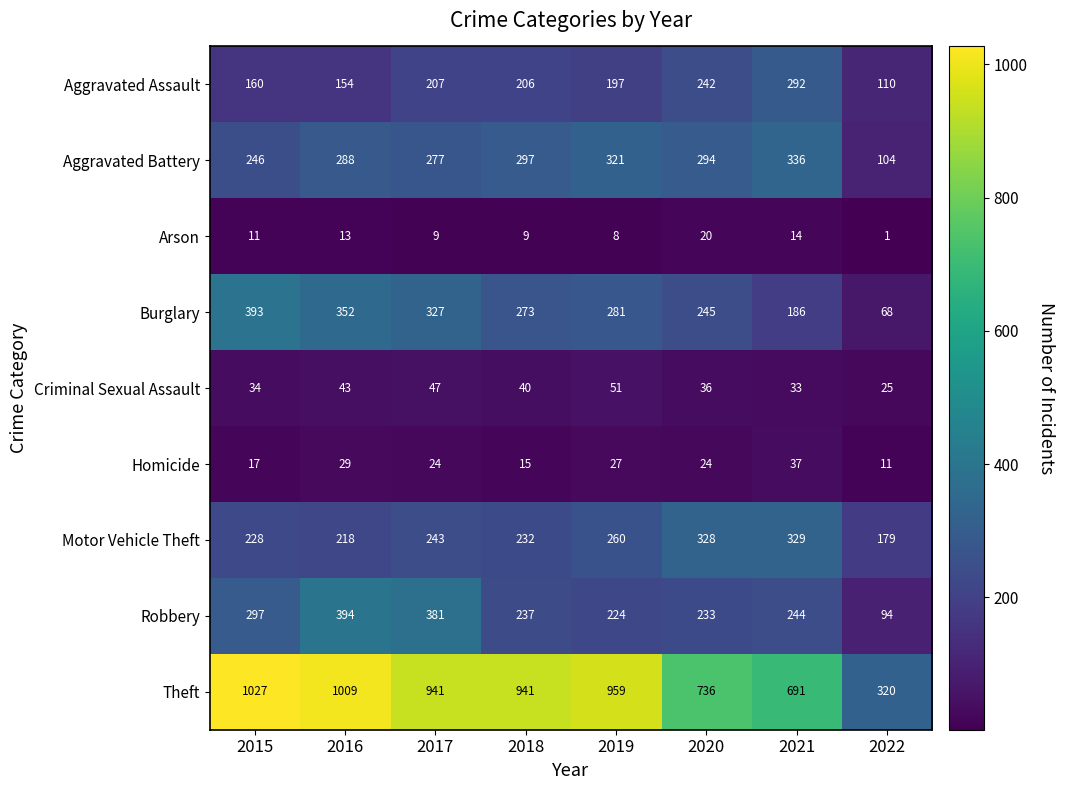

What is the minimum value shown in the chart?

1